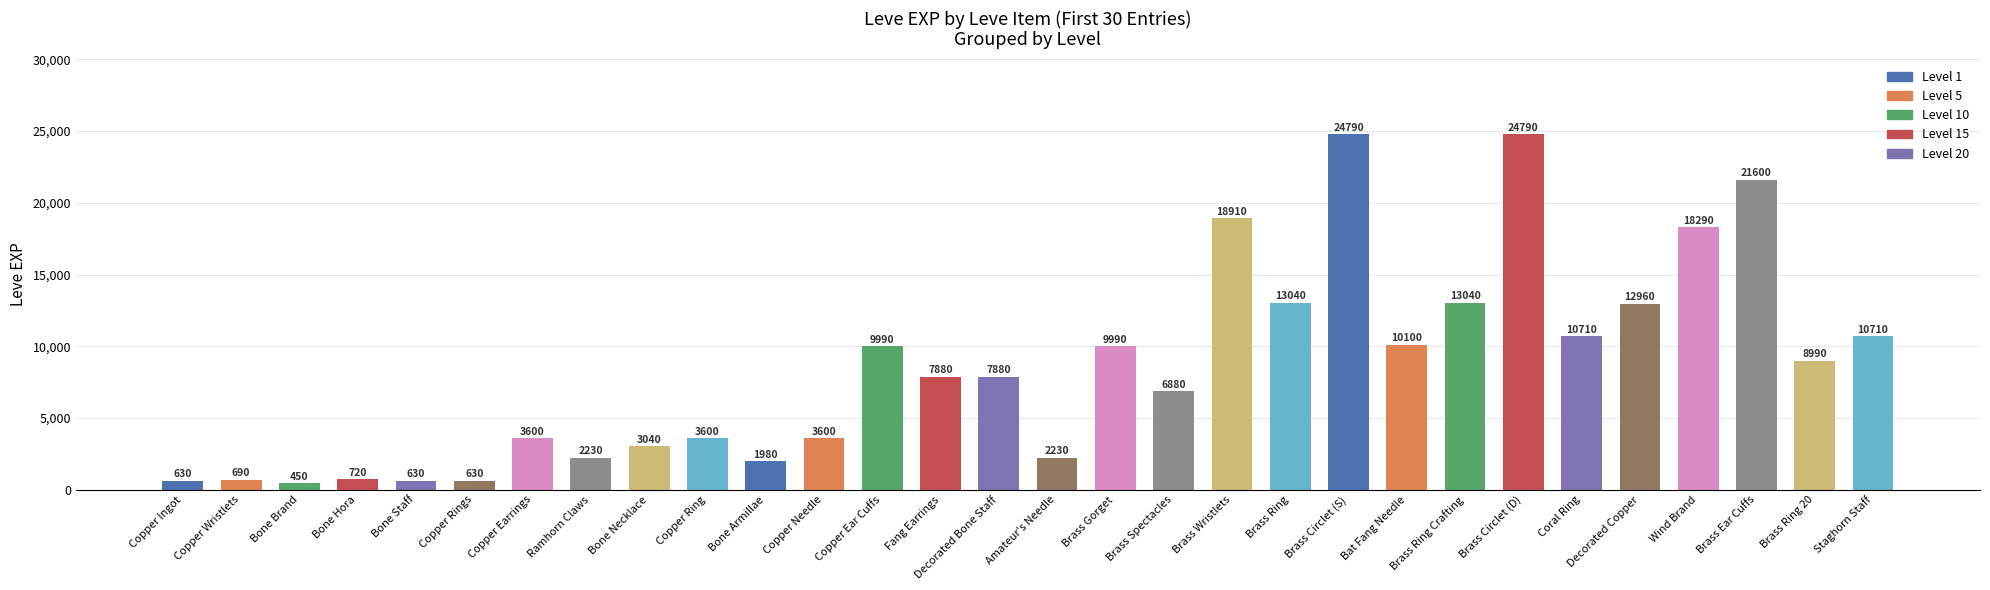

Count the number of categories in the chart.

30